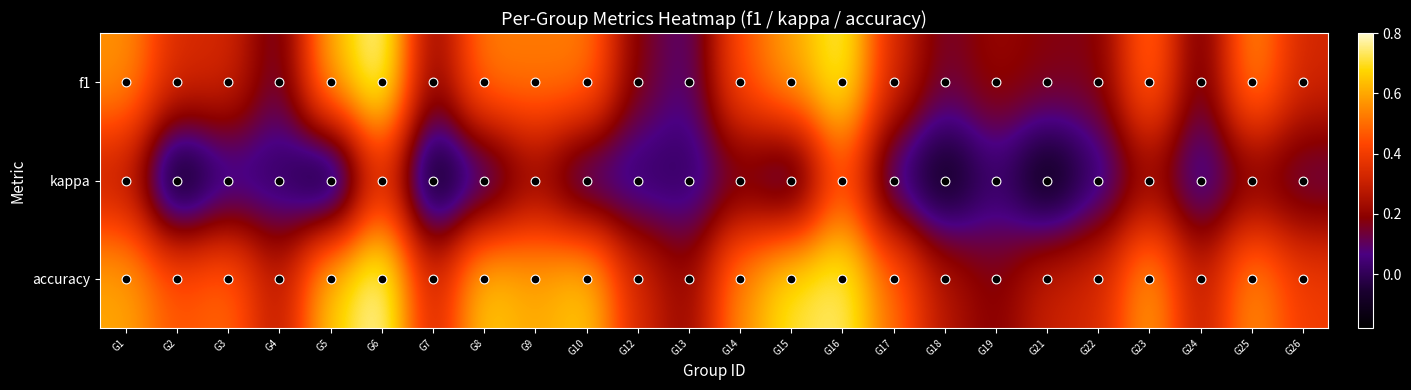

How many series are shown in this chart?

3